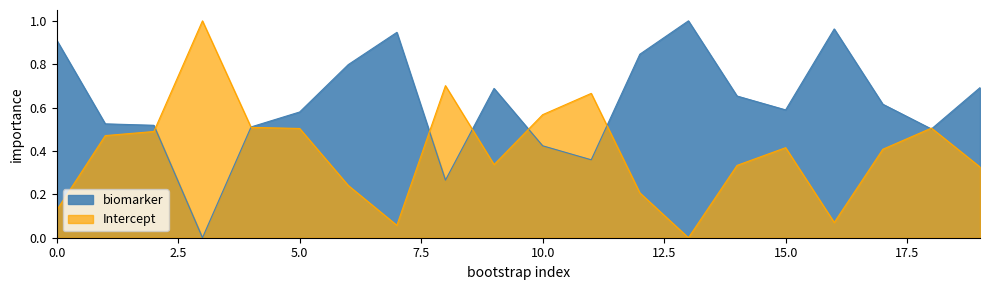

Reading left to right, list all the values displayed in this chart.

biomarker: 0.9	0.5	0.5	0.0	0.5	0.6	0.8	0.9	0.3	0.7	0.4	0.4	0.8	1.0	0.7	0.6	1.0	0.6	0.5	0.7
Intercept: 0.1	0.5	0.5	1.0	0.5	0.5	0.2	0.1	0.7	0.3	0.6	0.7	0.2	0.0	0.3	0.4	0.1	0.4	0.5	0.3